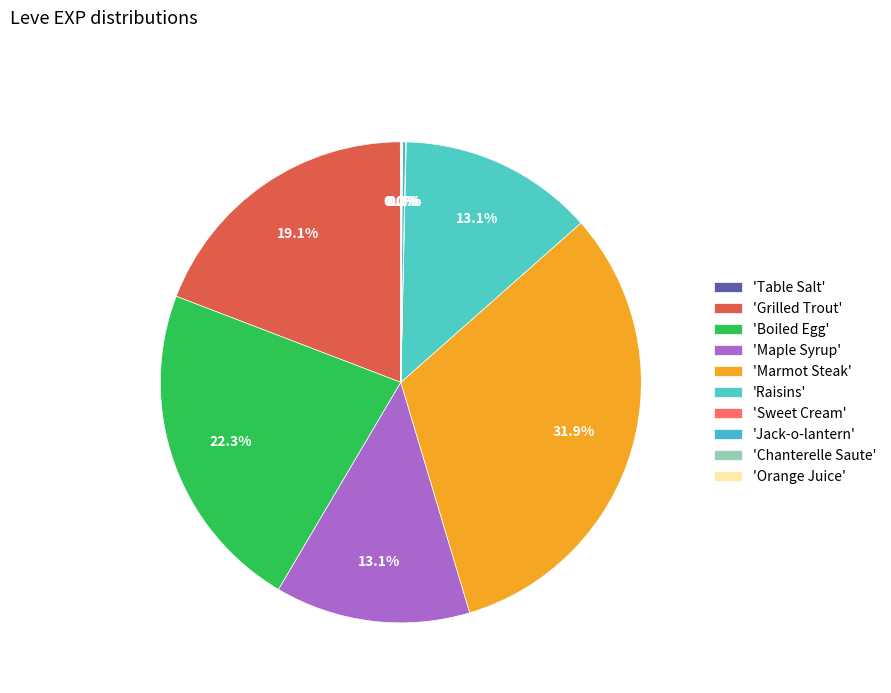

Which slice is the largest?

'Marmot Steak'